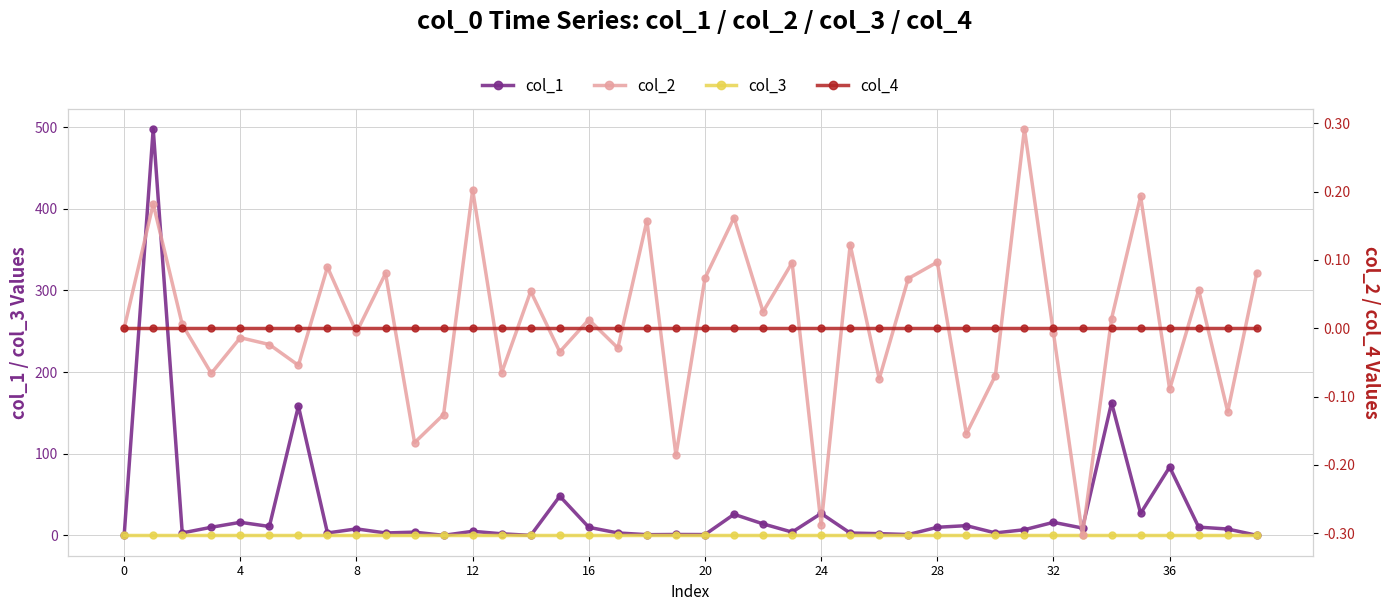

What is the label of the 24th point from the left?

23